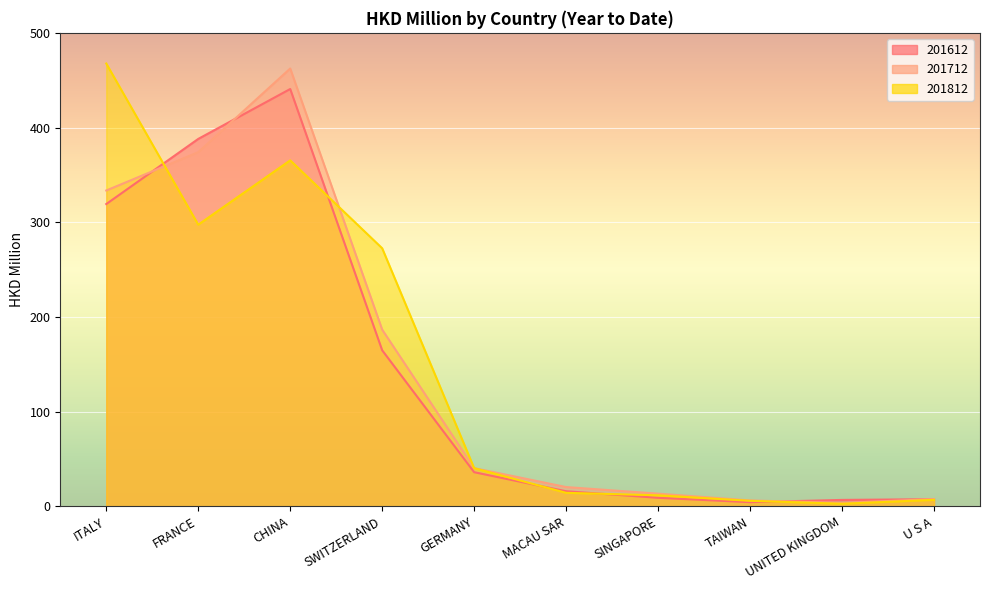

What is the sum of all 201712 values?

1447.9